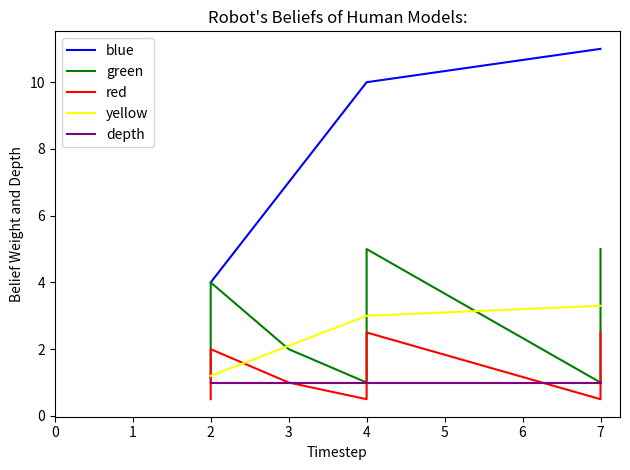

The yellow series shows 0.9 at 4. True or false?

False